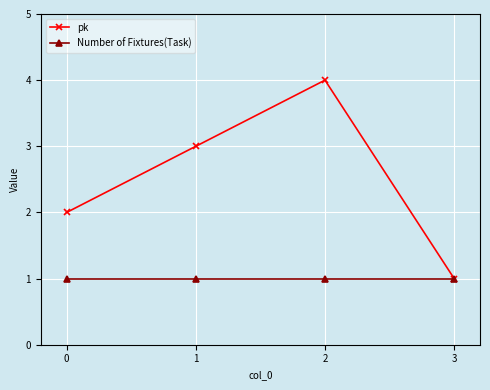

What is the approximate value of Number of Fixtures(Task) at 2?

1